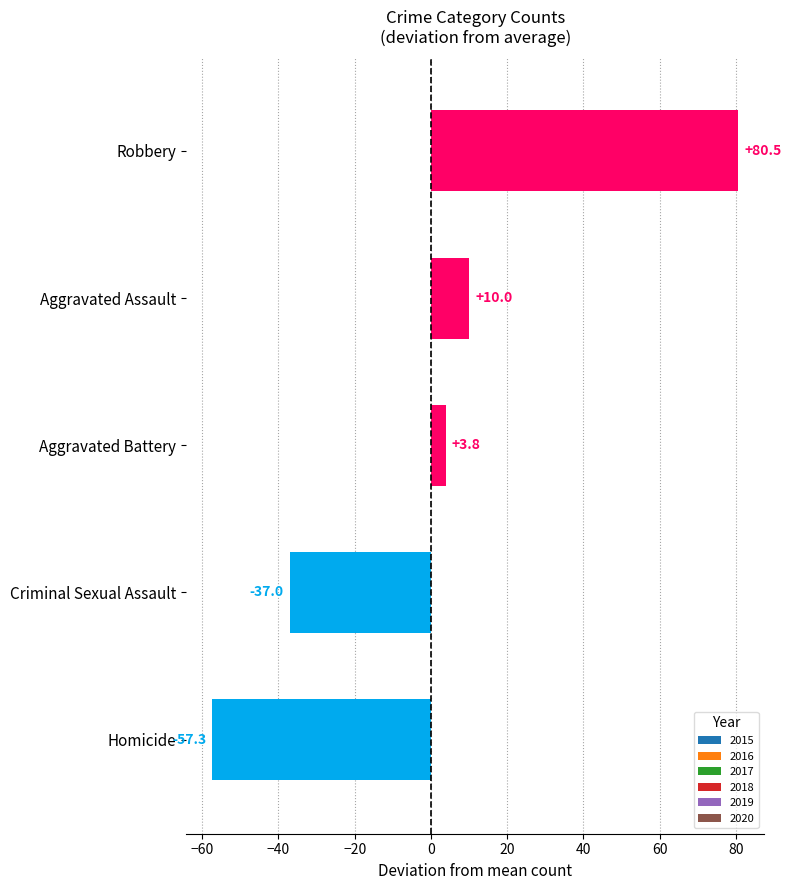

How many data points does each series have?

5